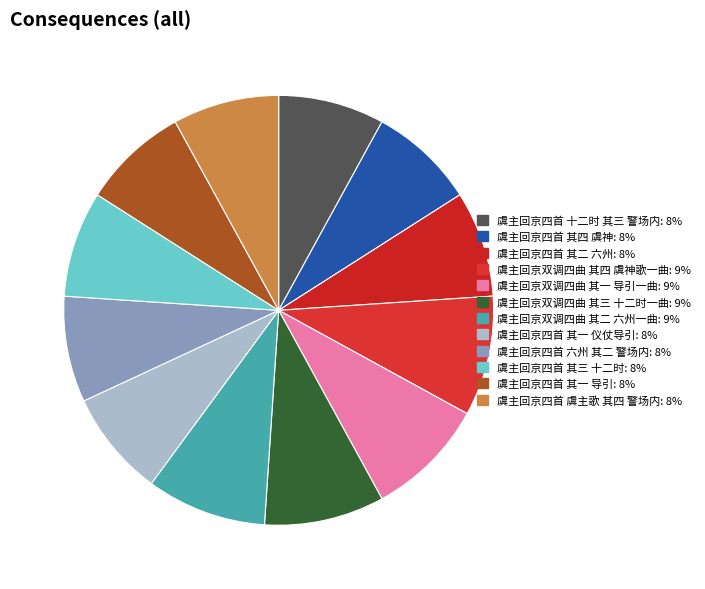

Which slice is the smallest?

虞主回京四首 十二时 其三 警场内